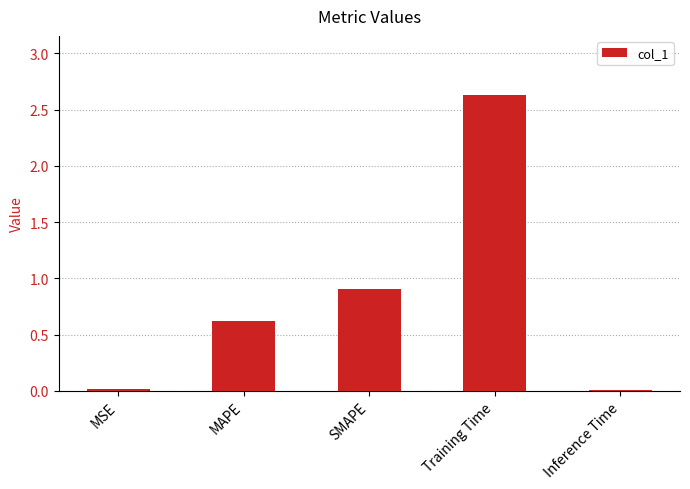

The chart shows a value of 0.0 at Inference Time. True or false?

True